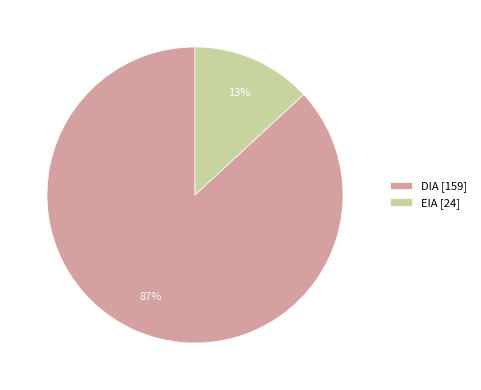

Combined, do EIA [24] and DIA [159] account for over 50%?

Yes